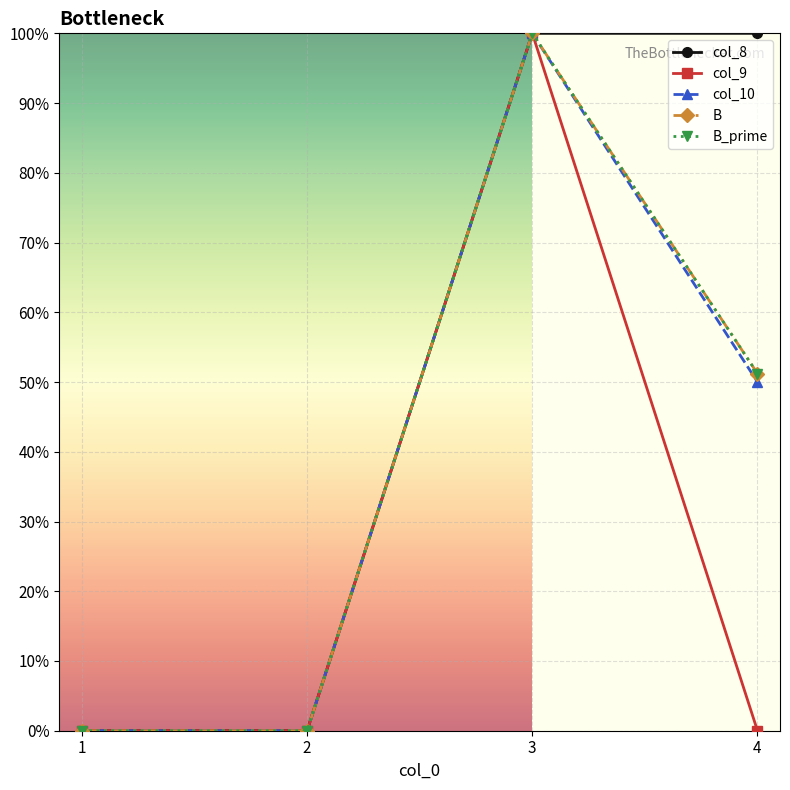

Between 1 and 2, which series saw the biggest shift?

col_8